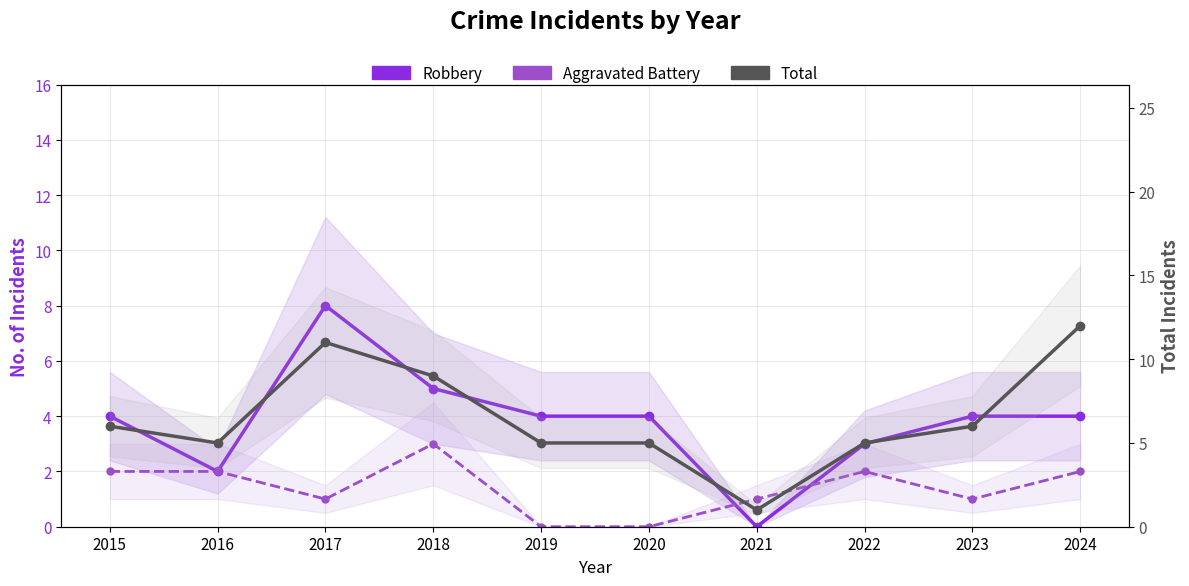

List the series in order of their peak value, highest first.

Total, Robbery, Aggravated Battery